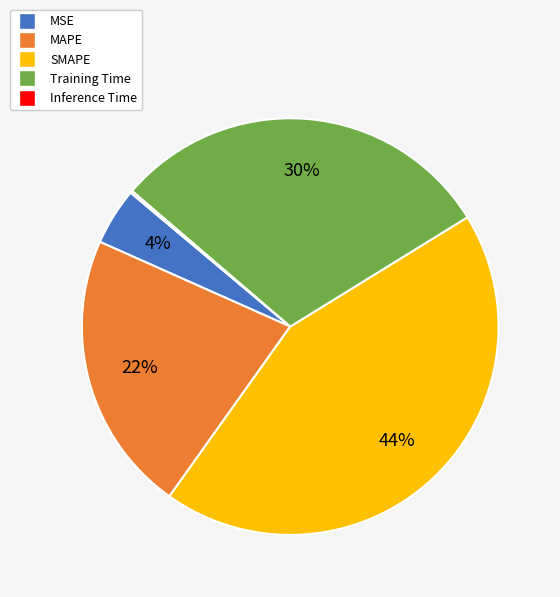

The MAPE slice represents 22% of the pie. True or false?

True